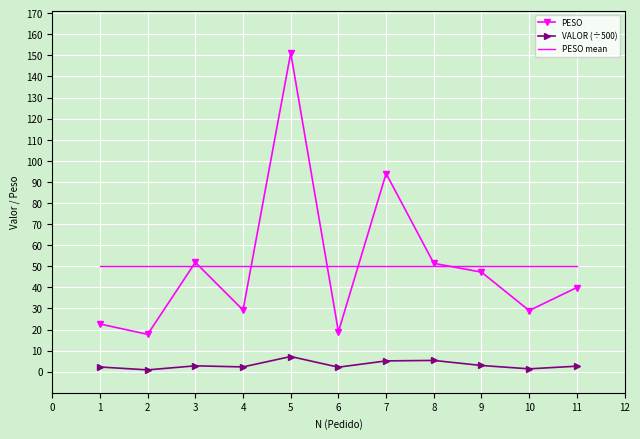

How many interior local peaks does the PESO series have?

3